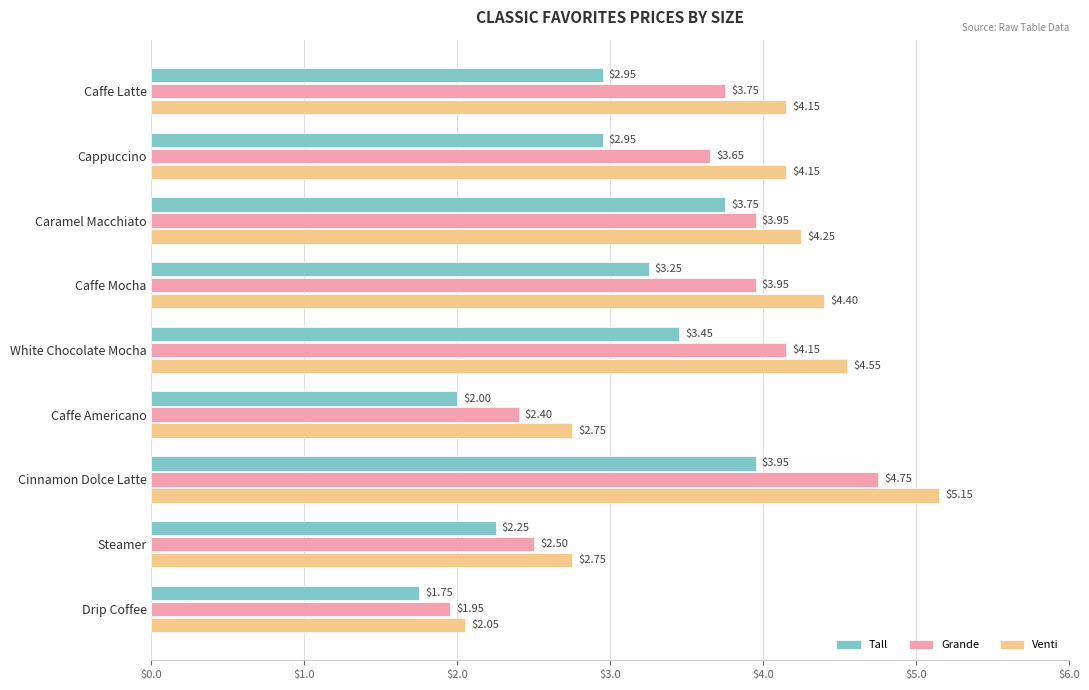

Where is Tall nearest to the value 2?

Caffe Americano